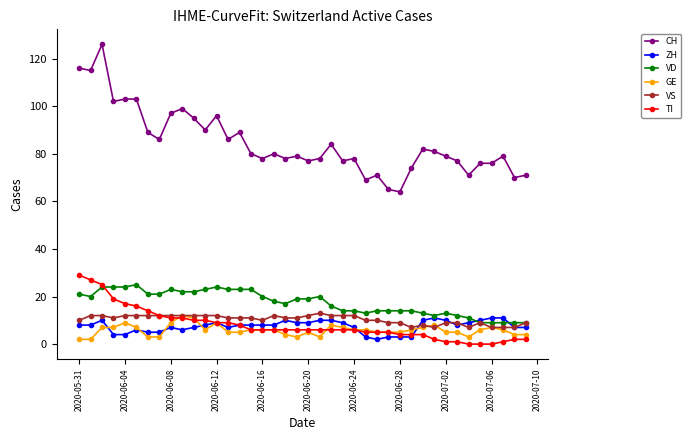

How many data points does each series have?

40